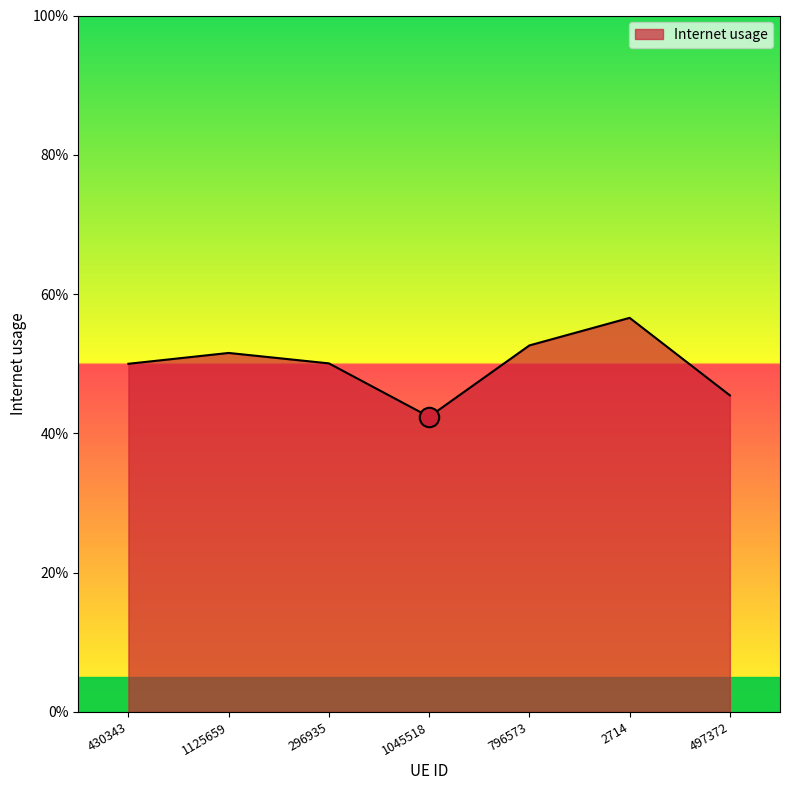

True or false: the data has more than 0 interior local peaks.

True